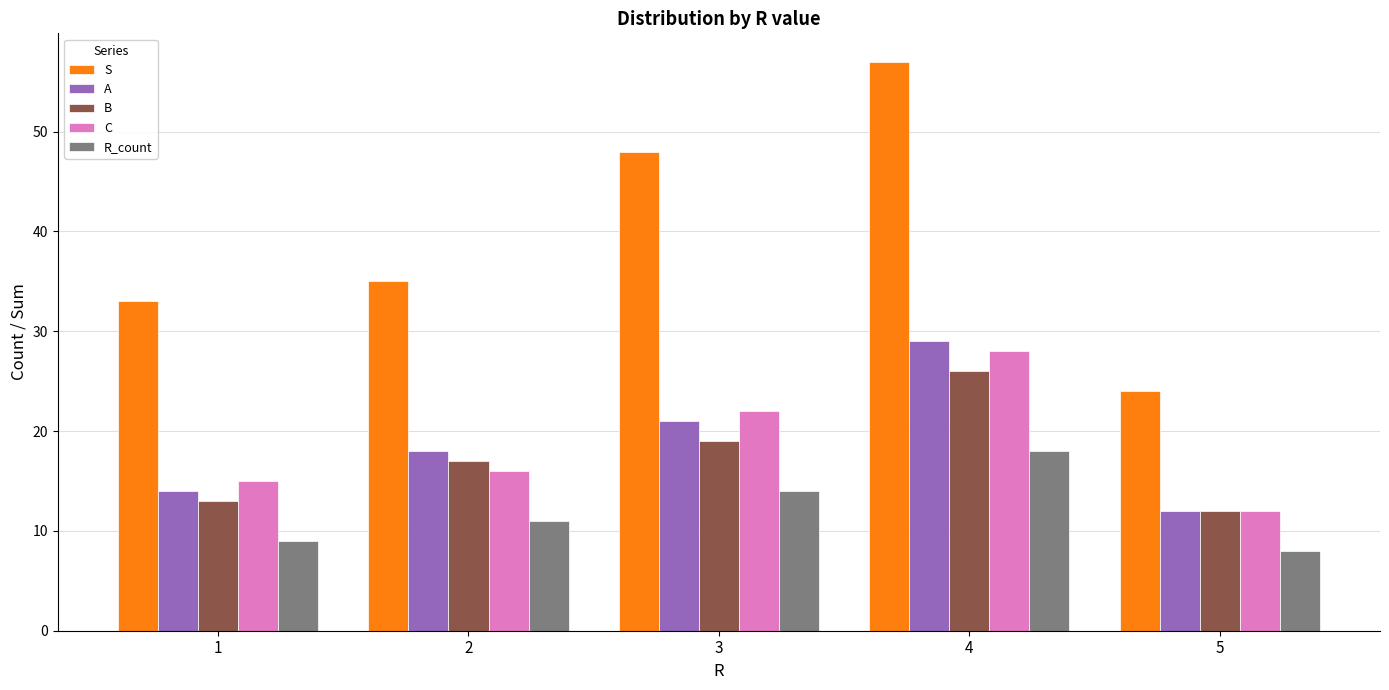

What are all the series names shown in the legend?

S, A, B, C, R_count